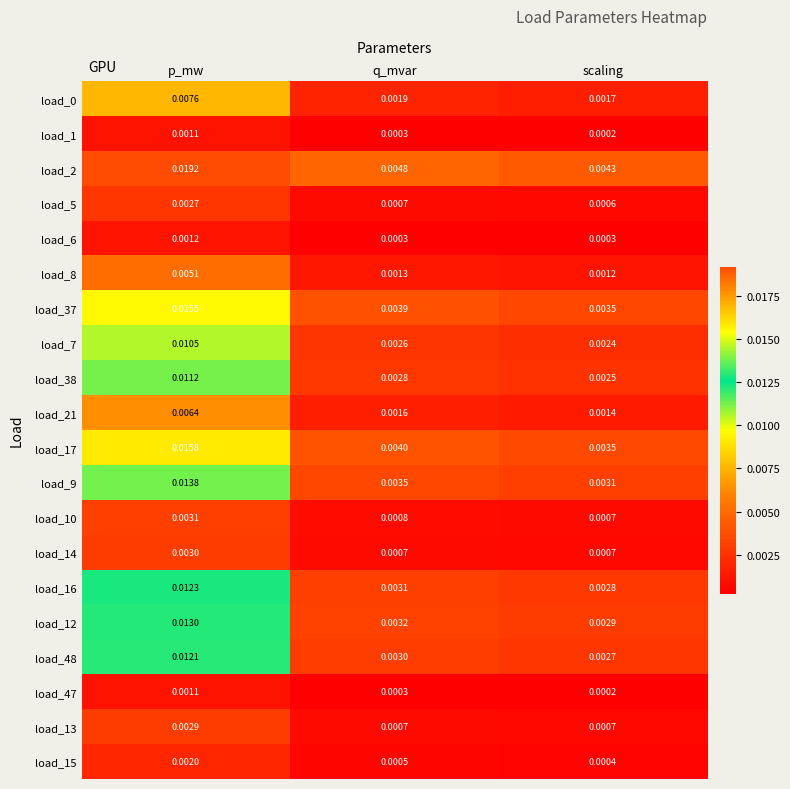

At how many categories does at least one series exceed 0?

3